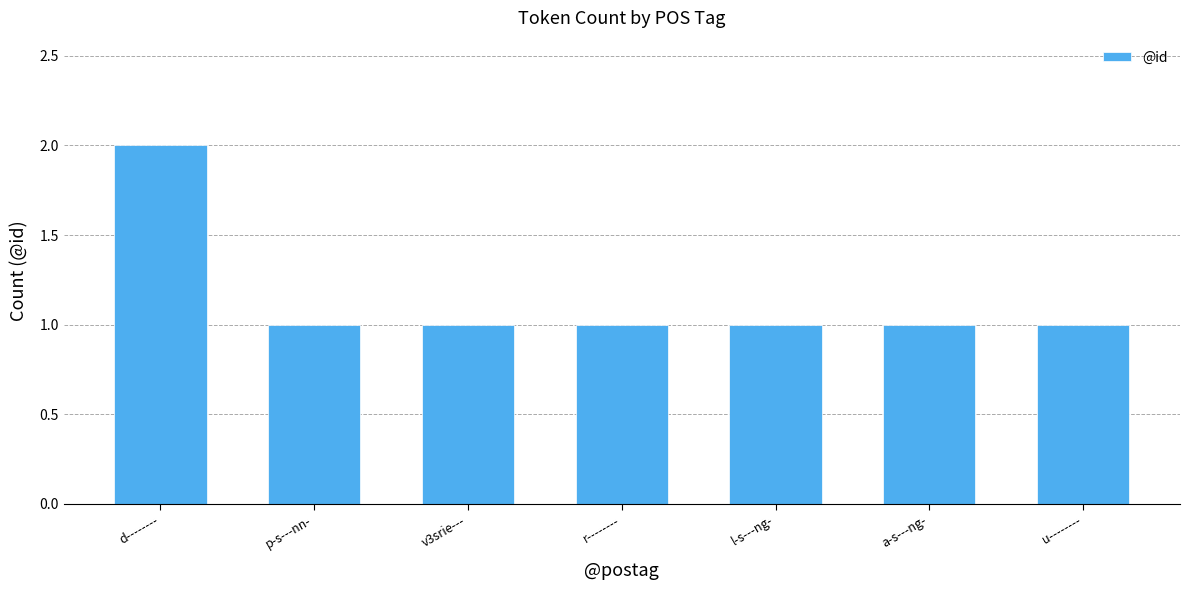

What is the average value?

1